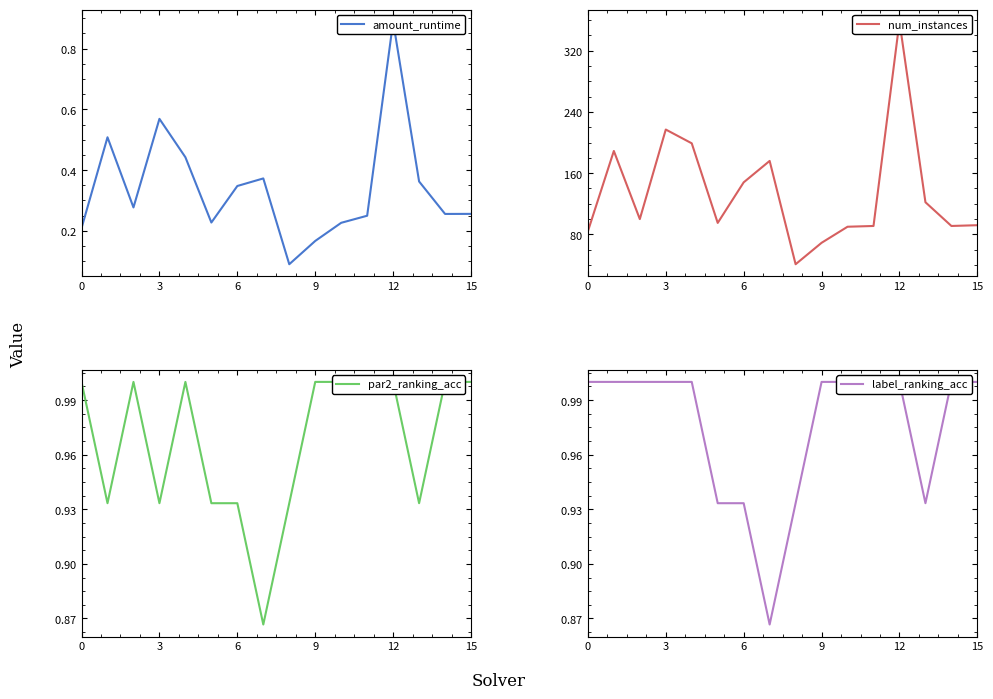

What is the label of the 4th point from the right?

12